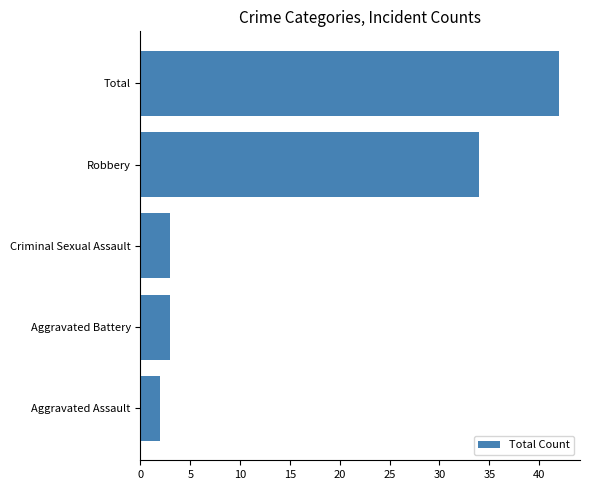

Between Total and Aggravated Assault, which is larger?

Total